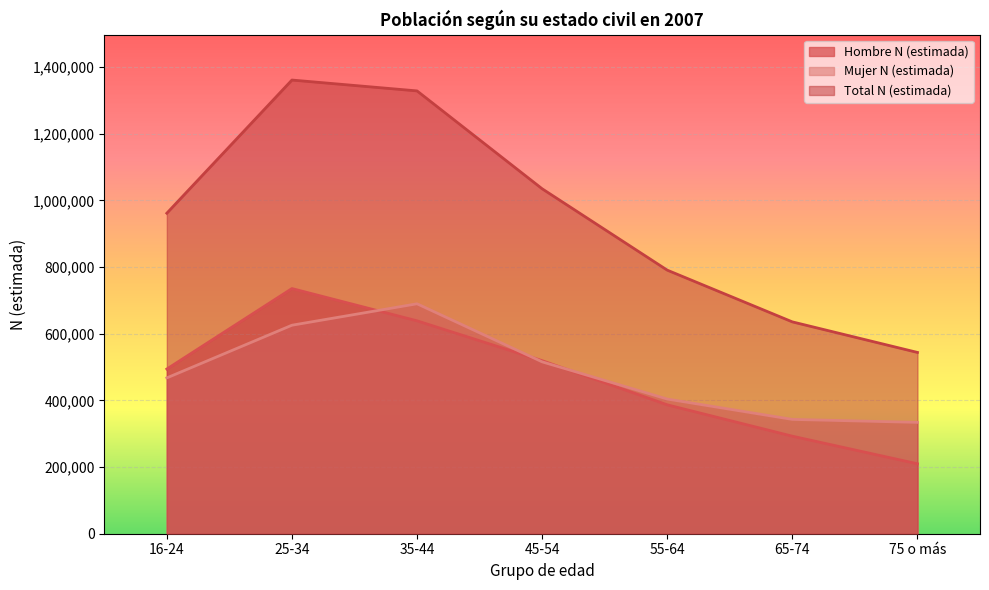

Where does the Total N (estimada) series first go above 961553?

25-34